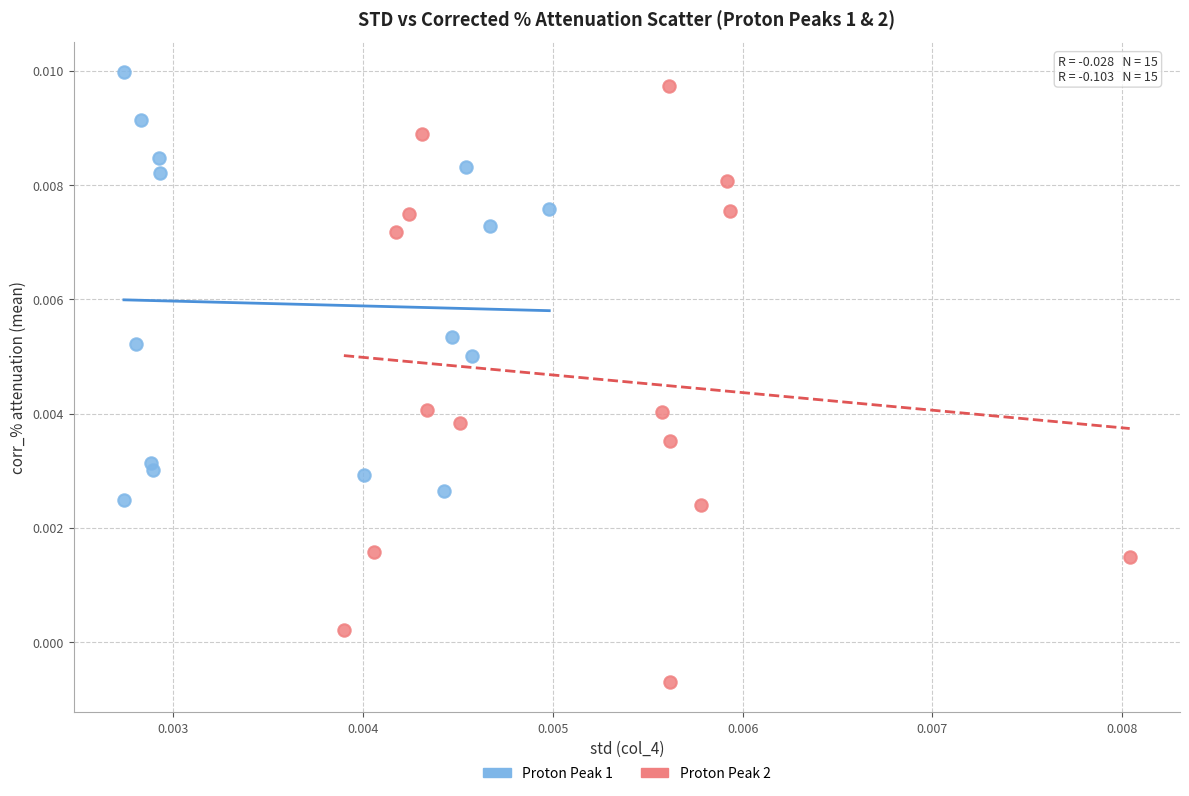

Which series reaches the minimum Y coordinate?

Proton Peak 2